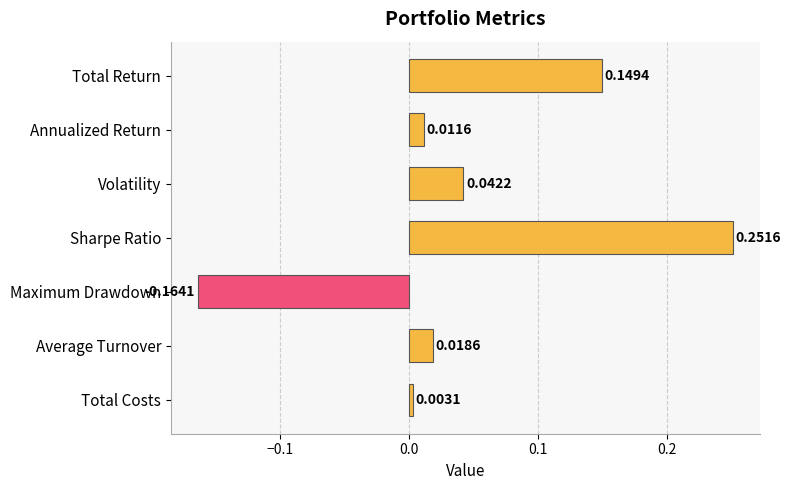

Which label corresponds to the largest value in the chart?

Sharpe Ratio